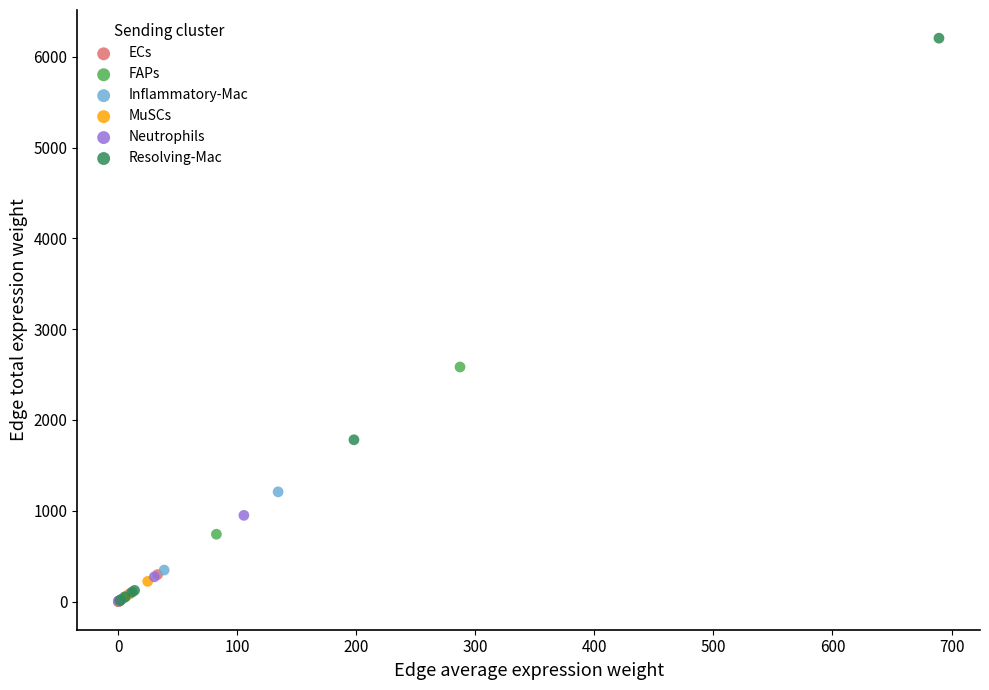

Which series reaches the maximum Y coordinate?

Resolving-Mac